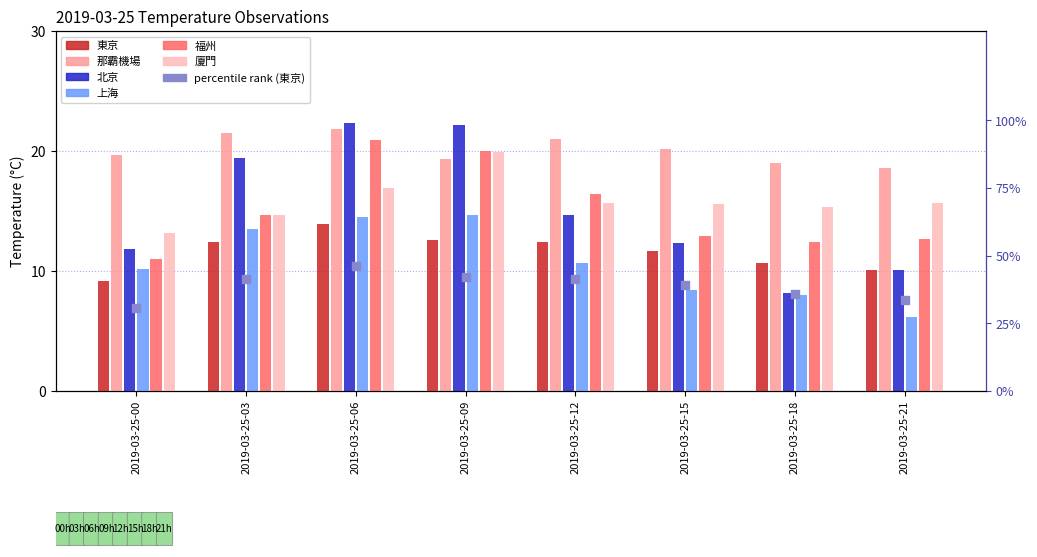

At how many categories does at least one series exceed 22?

2